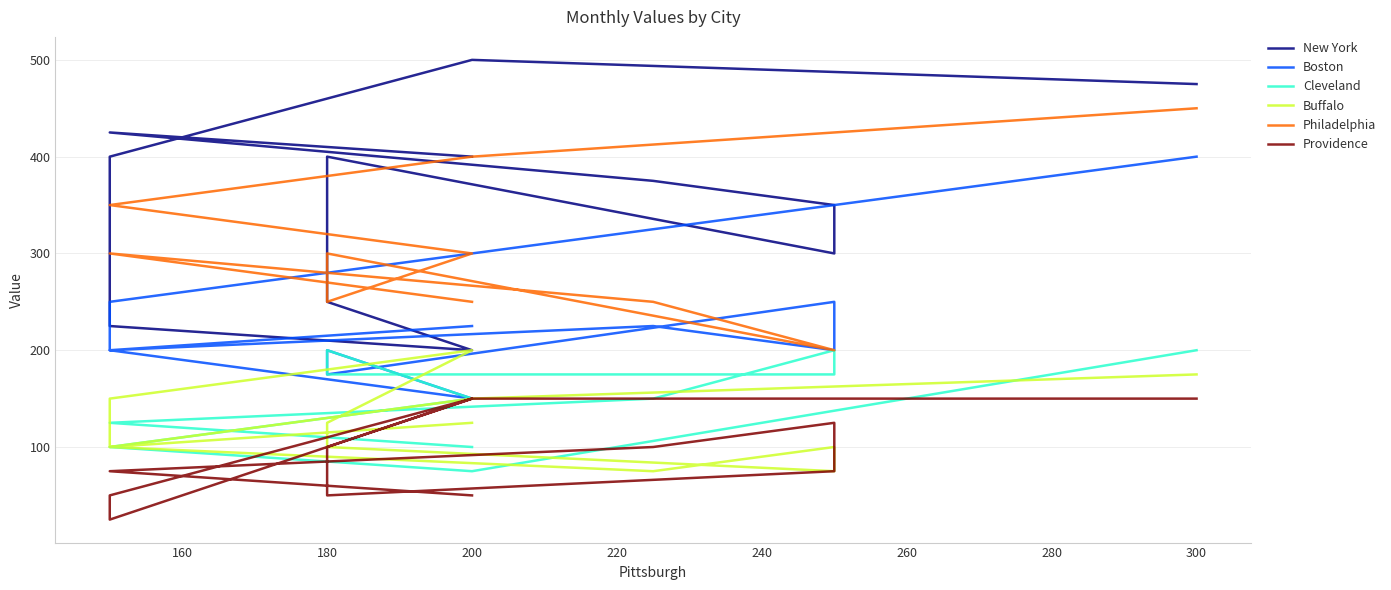

Does the chart have visible grid lines?

Yes